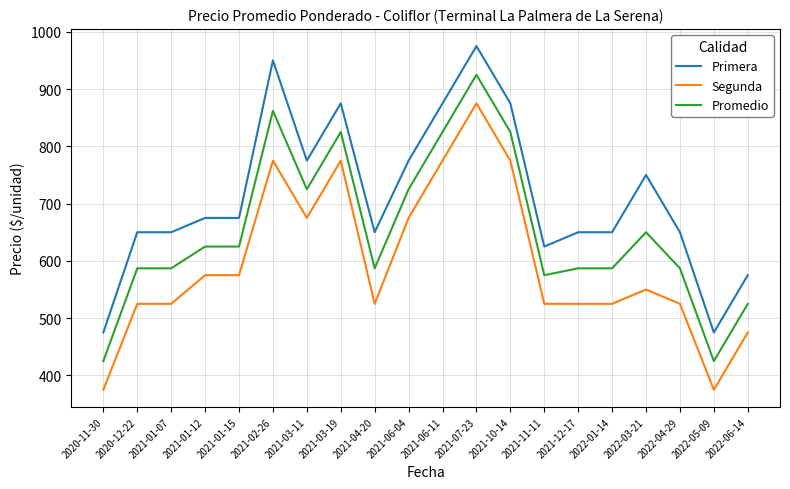

Is it true that Promedio equals 825 at 2021-06-11?

True